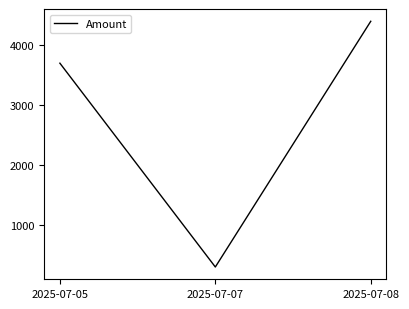

The value at 2025-07-08 is 1907. True or false?

False